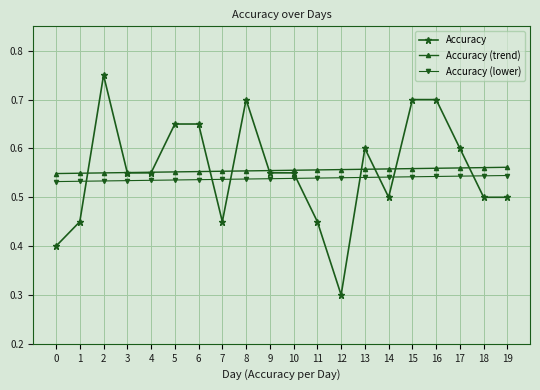

What is the total value across all series at 12?

1.4